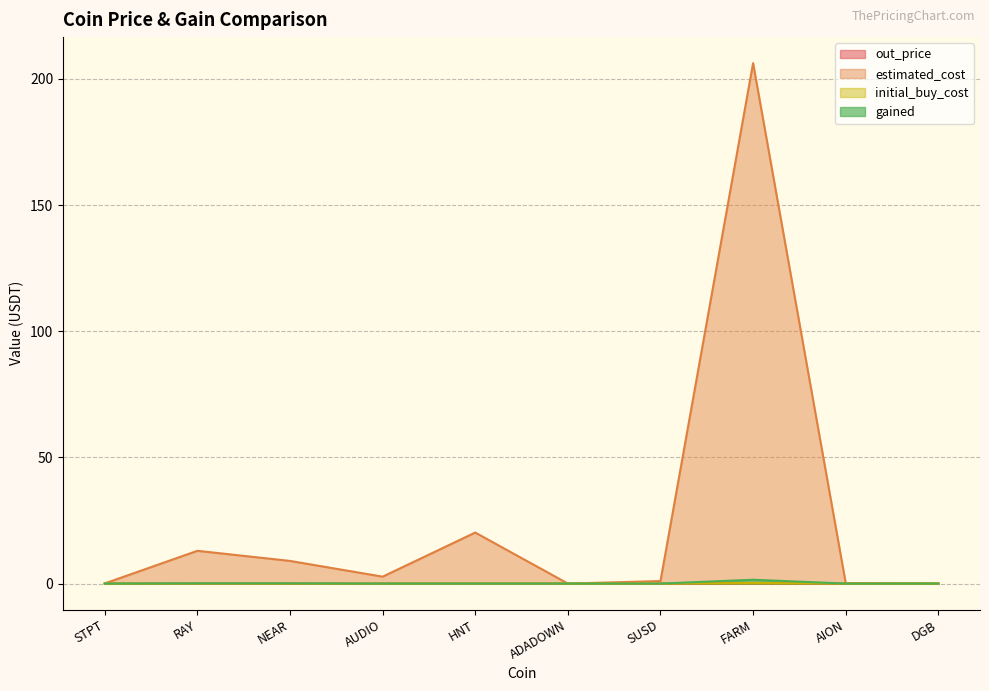

Which series changed the most between RAY and SUSD?

estimated_cost